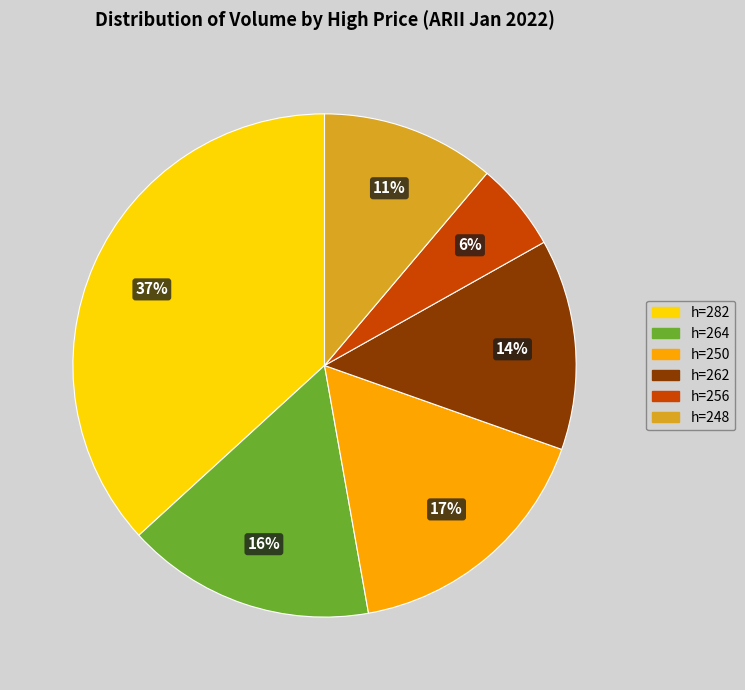

To the nearest percent, what is the difference between the largest and smallest slice percentages?

31%